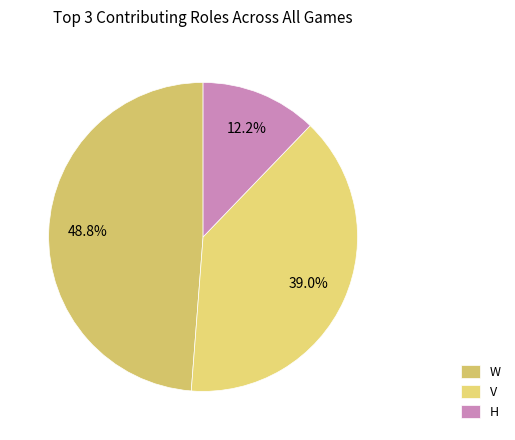

Count the number of slices in the pie.

3